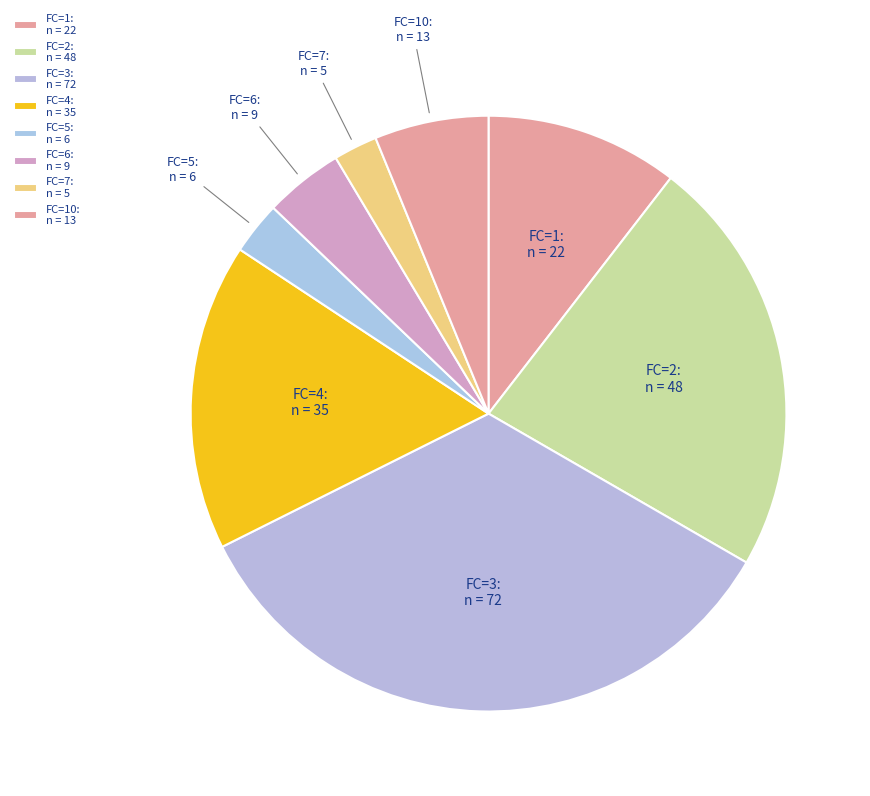

Is it true that FC=10: n = 13 is 20% of the pie?

False